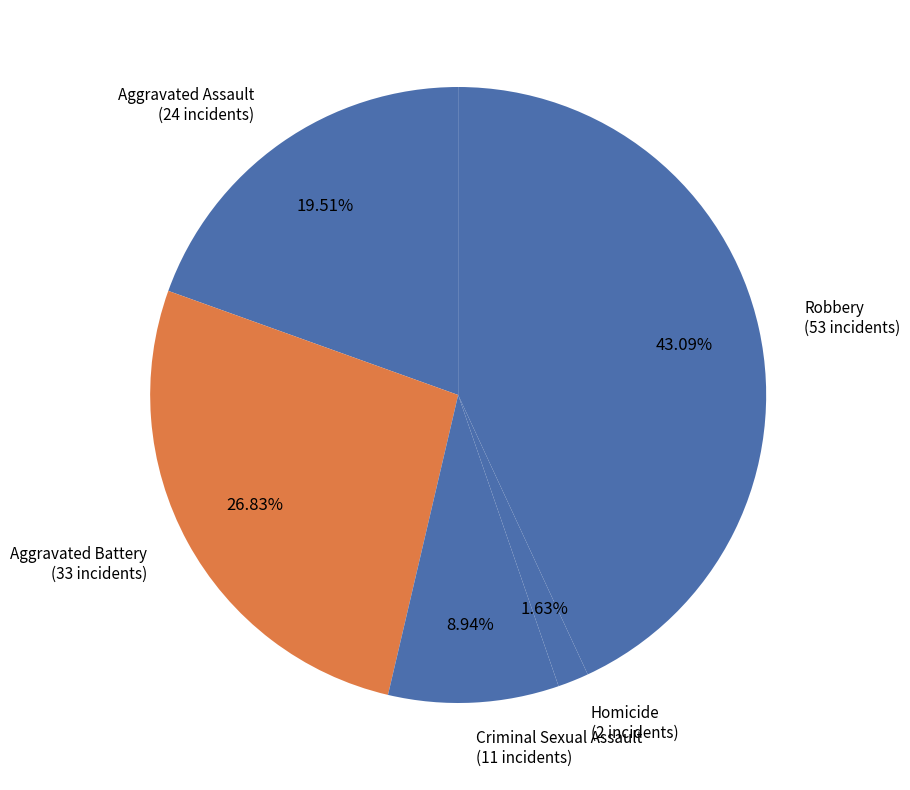

What is the largest slice in the pie chart?

Robbery